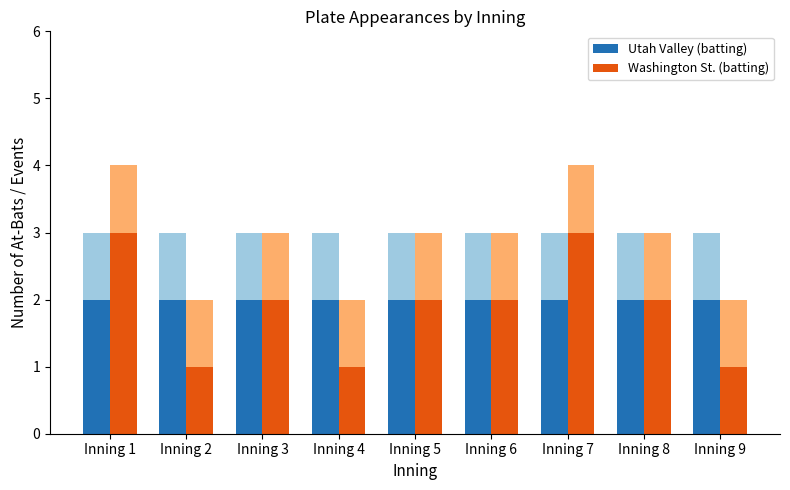

How many values in the Washington St. (batting) series are below 2?

3